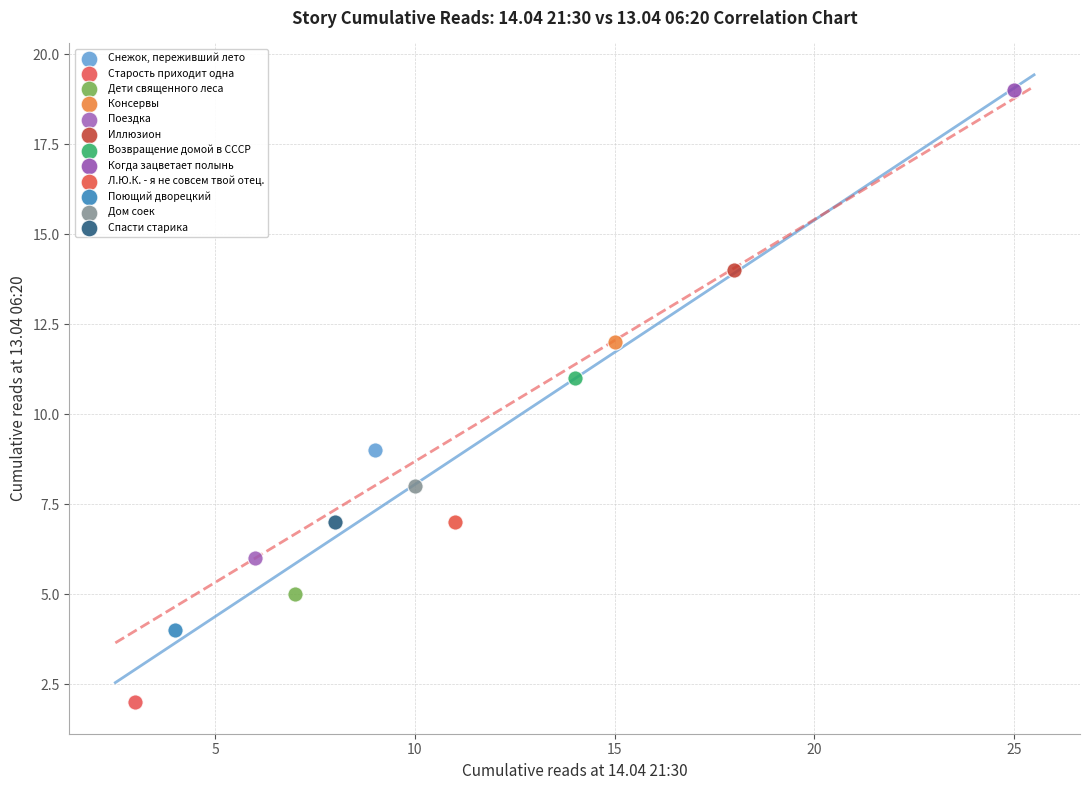

Which series contains the lowest Y value?

Старость приходит одна